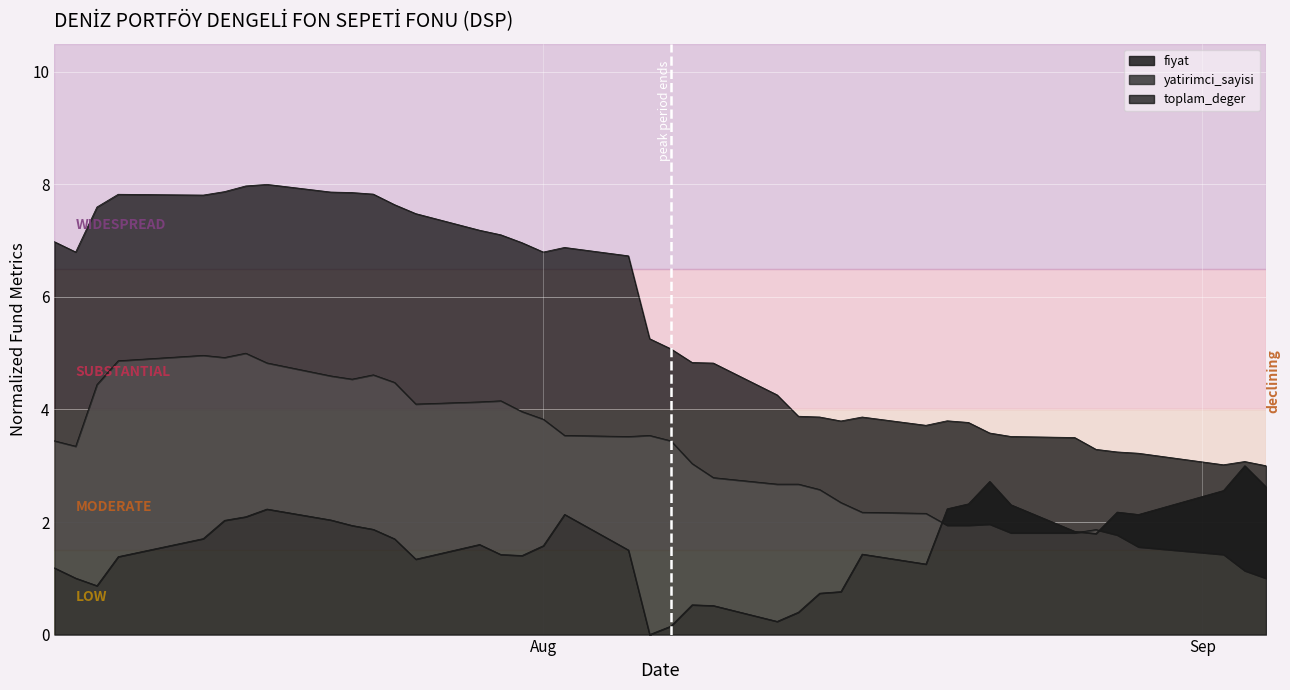

At which category does the chart reach its minimum across all series?

2024-08-06